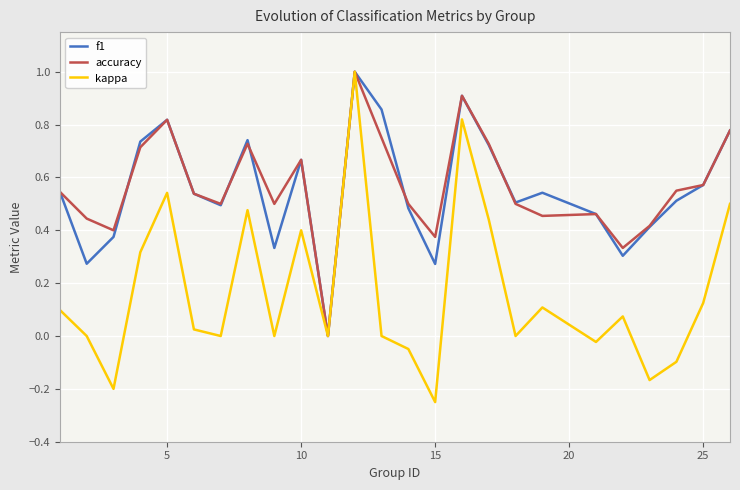

What are all the series names shown in the legend?

f1, accuracy, kappa